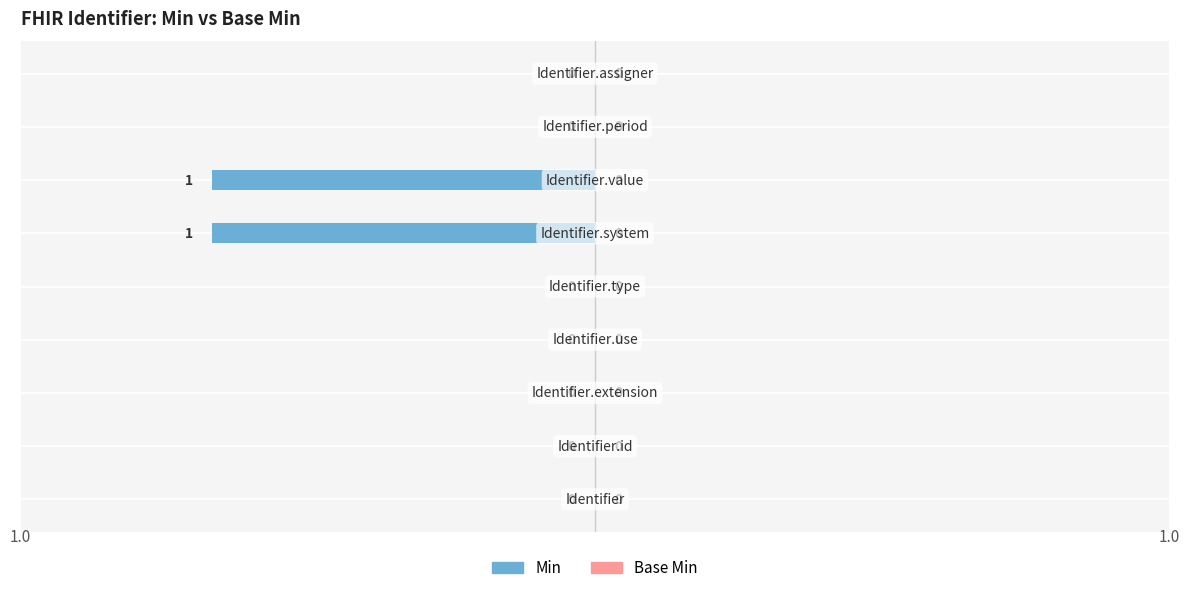

How many values are between 0 and 1?

7